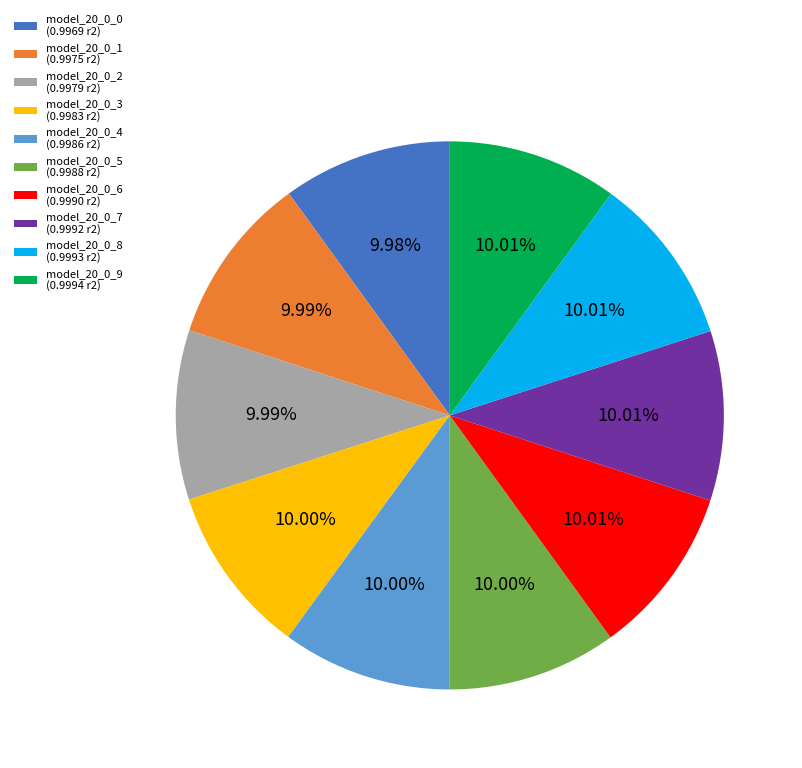

To the nearest percent, what portion does model_20_0_6 represent?

10%